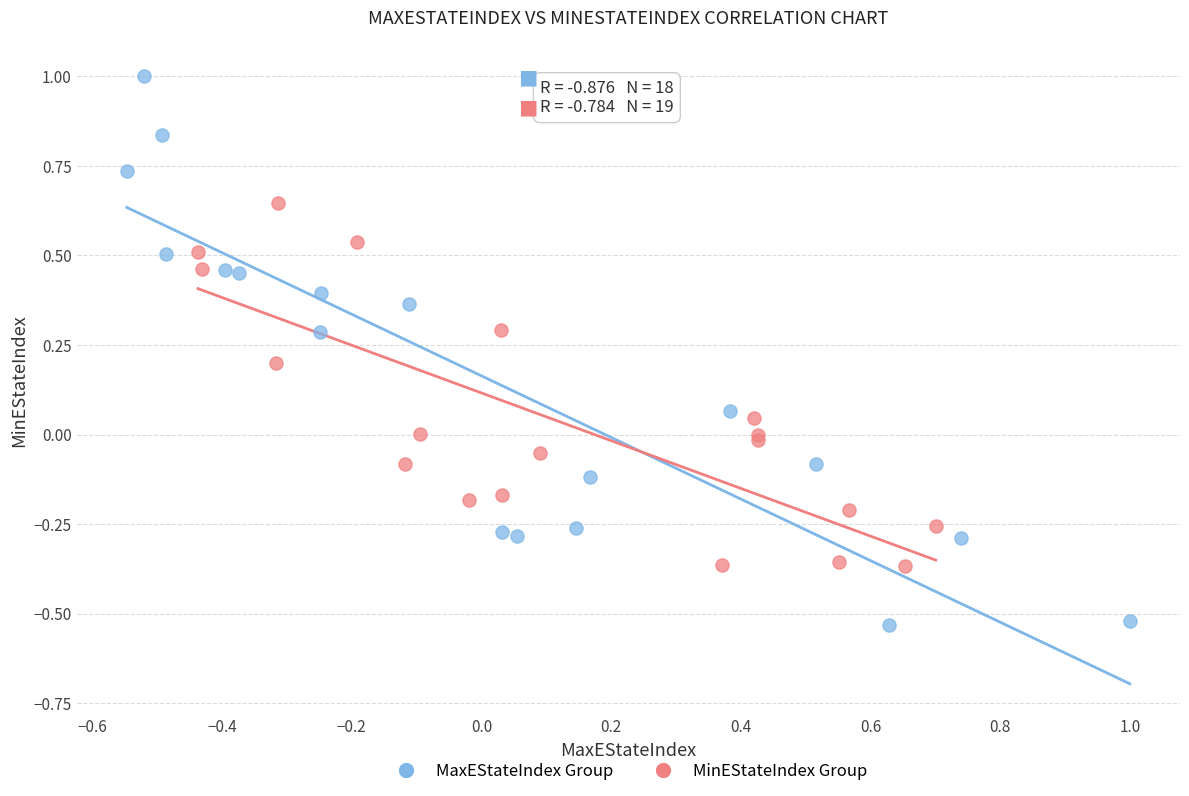

Which series reaches the minimum Y coordinate?

MaxEStateIndex Group